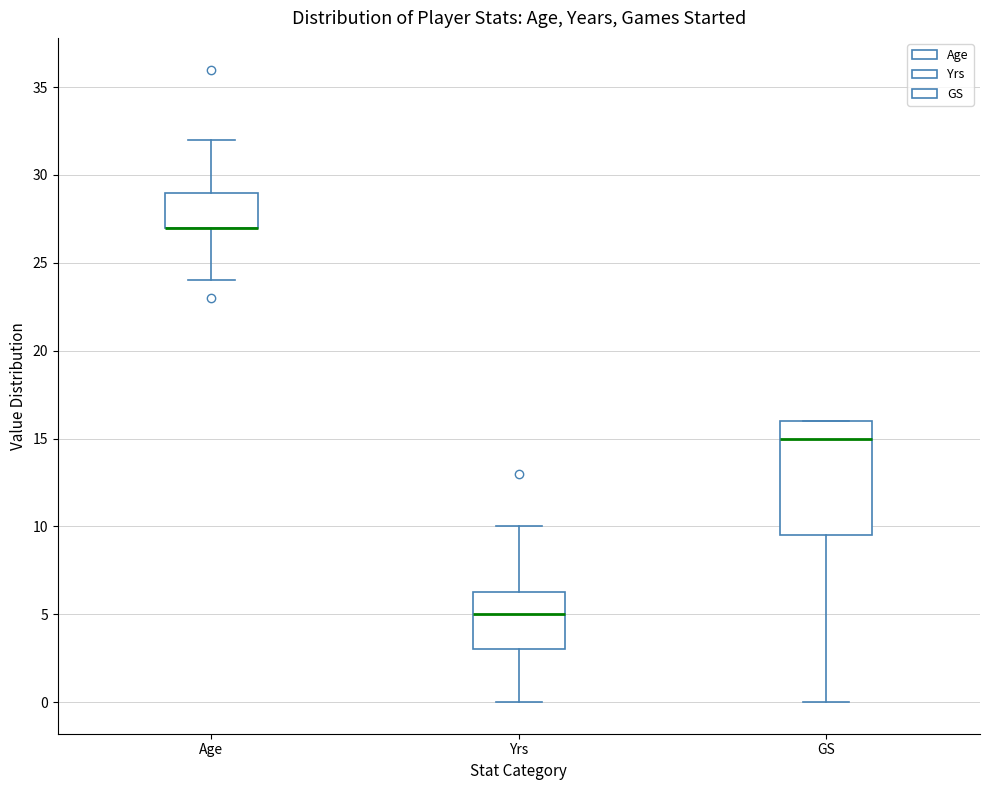

Reading left to right, read every box against the y-axis: the position of its median line, the range the box covers, and the ends of its whiskers. The values are not printed on the chart, so give them approximately, as read against the axis.

Age: median 27.0 (drawn on the box's lower edge), box 27.0 to 29.0, whiskers 24.0 to 32.0
Yrs: median 5.0, box 3.0 to 6.5, whiskers 0.0 to 10.0
GS: median 15.0, box 9.5 to 16.0, whiskers 0.0 to 16.0